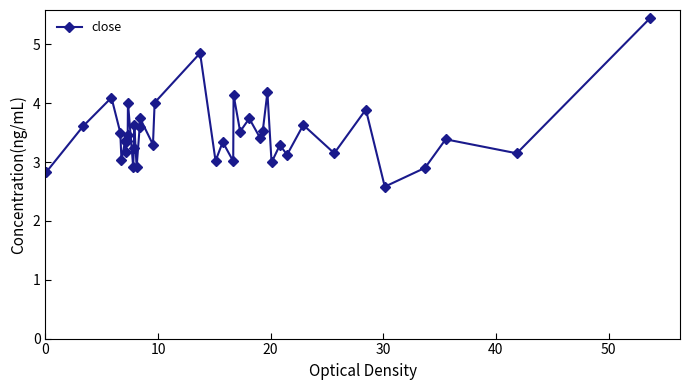

What is the value of the 9th point from the left?

3.5